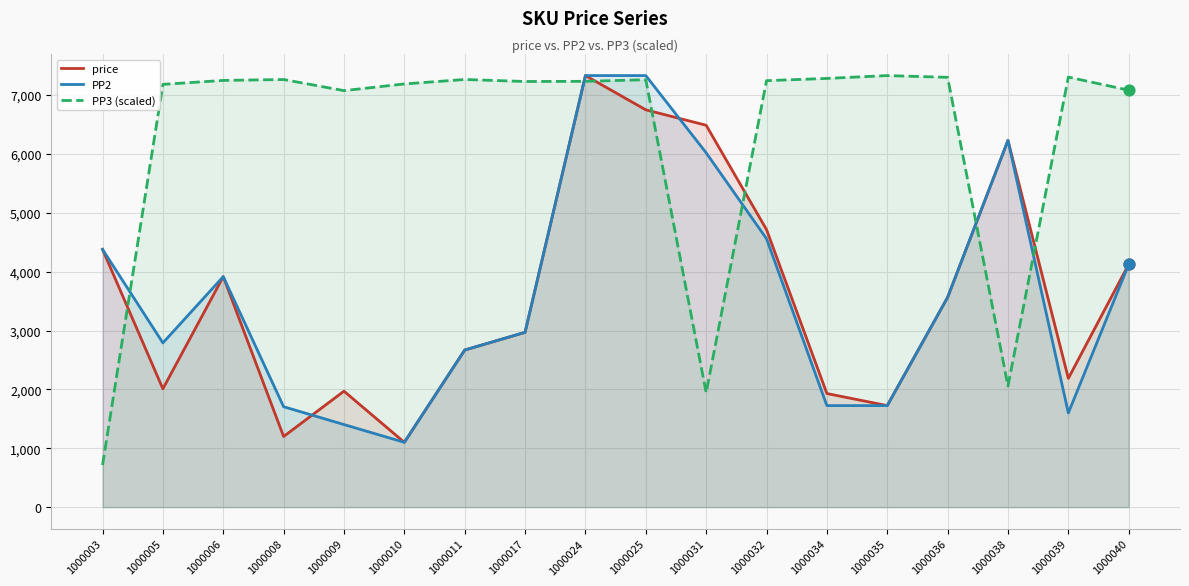

Is the value of PP2 at 1000034 greater than the value of price at 1000008?

Yes